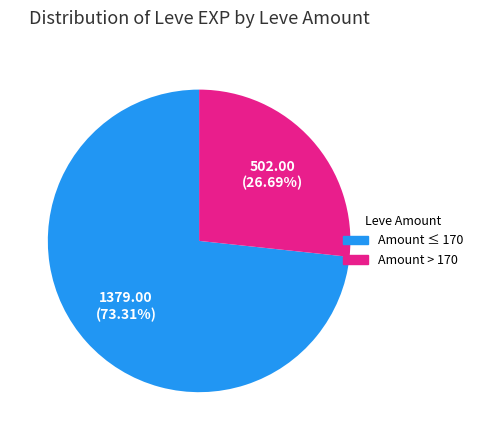

Which has a higher value, Amount ≤ 170 or Amount > 170?

Amount ≤ 170